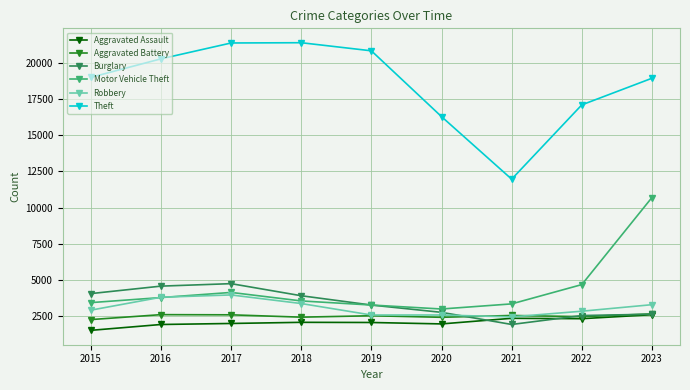

What is the total value across all series at 2017?

38761